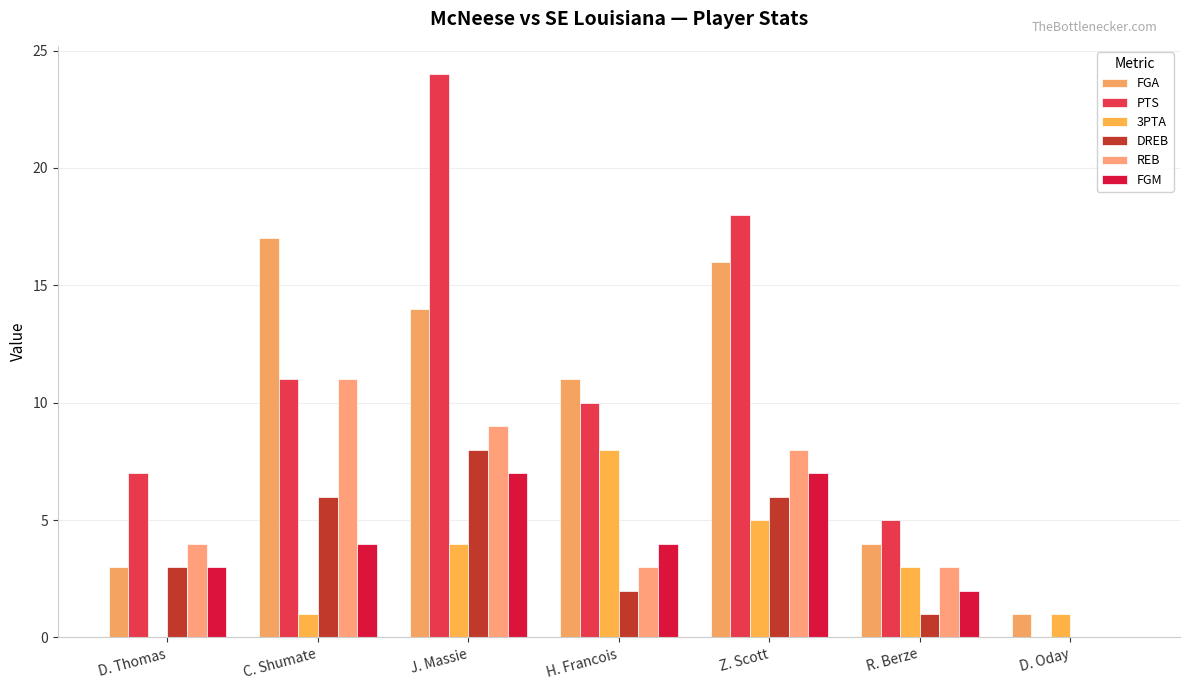

What are all the series names shown in the legend?

FGA, PTS, 3PTA, DREB, REB, FGM